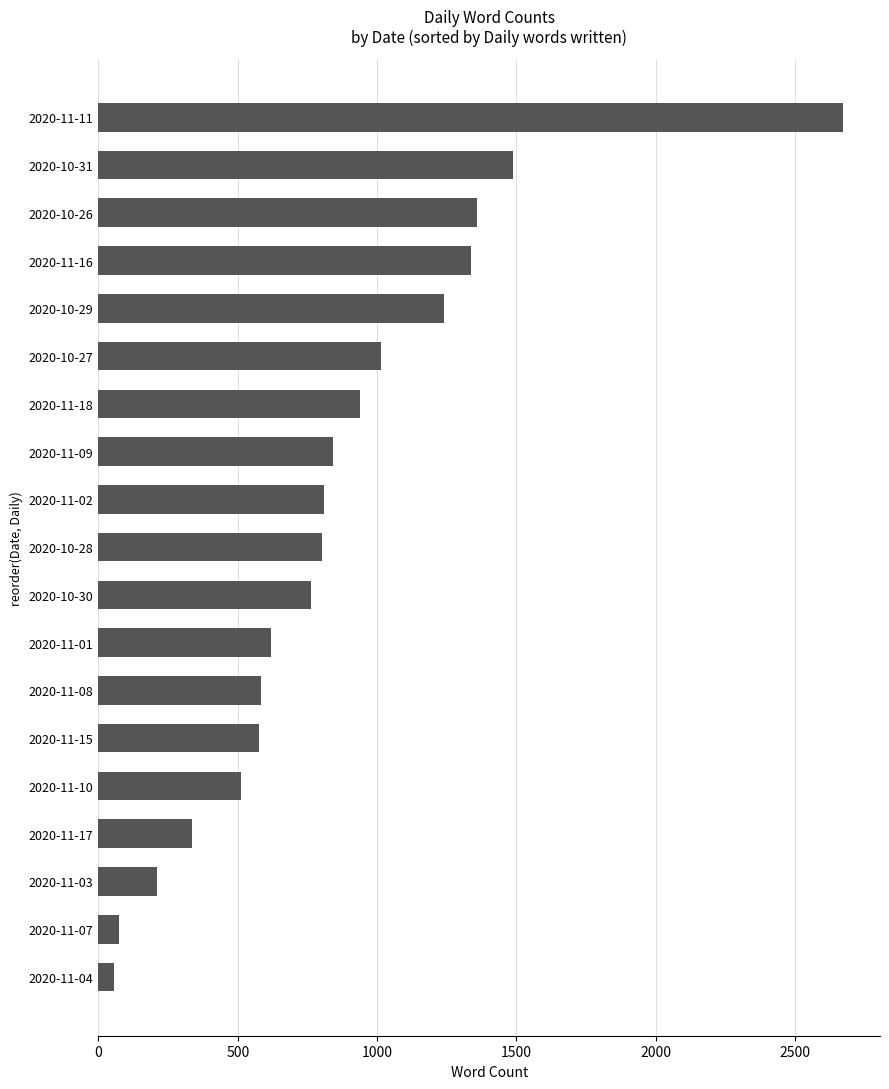

Approximately how many times larger is the value at 2020-10-31 compared to 2020-11-01?

2.4